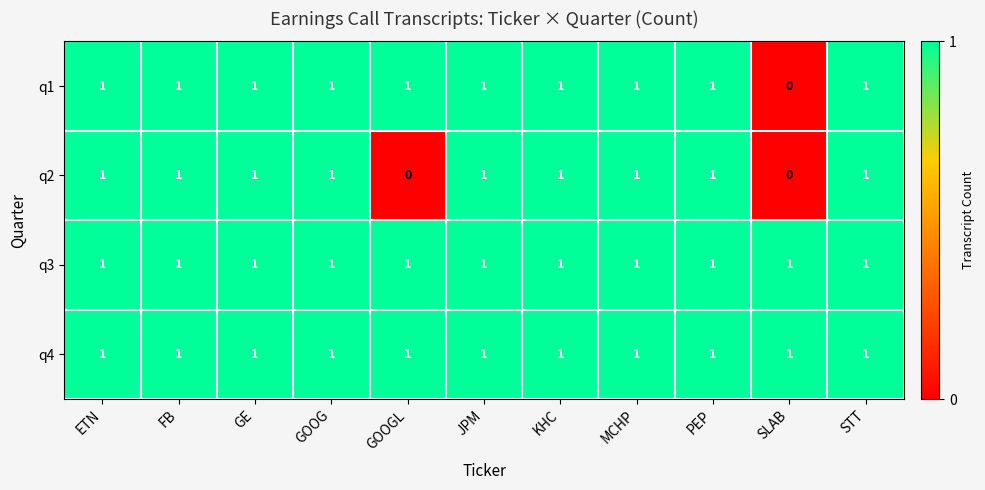

The q2 series shows 1 at STT. True or false?

True